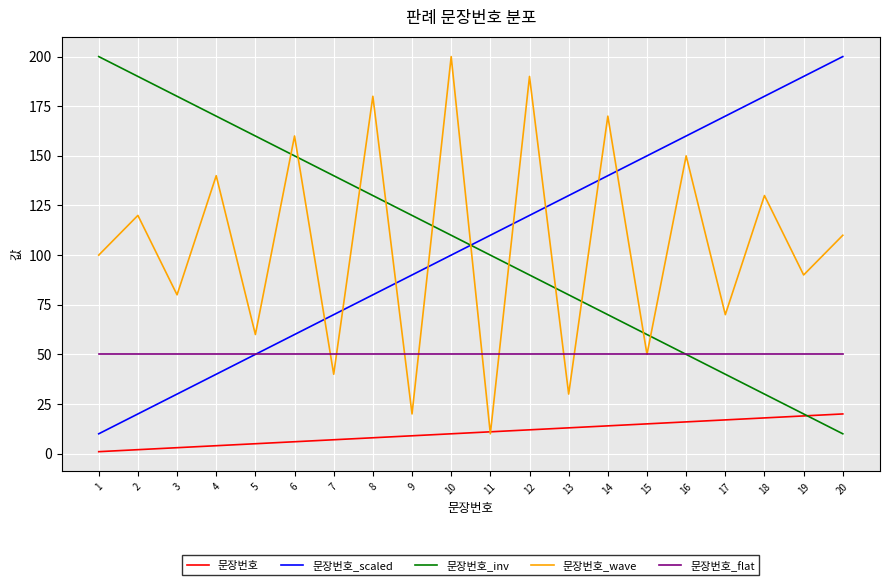

Which series changed the most between 6 and 7?

문장번호_wave